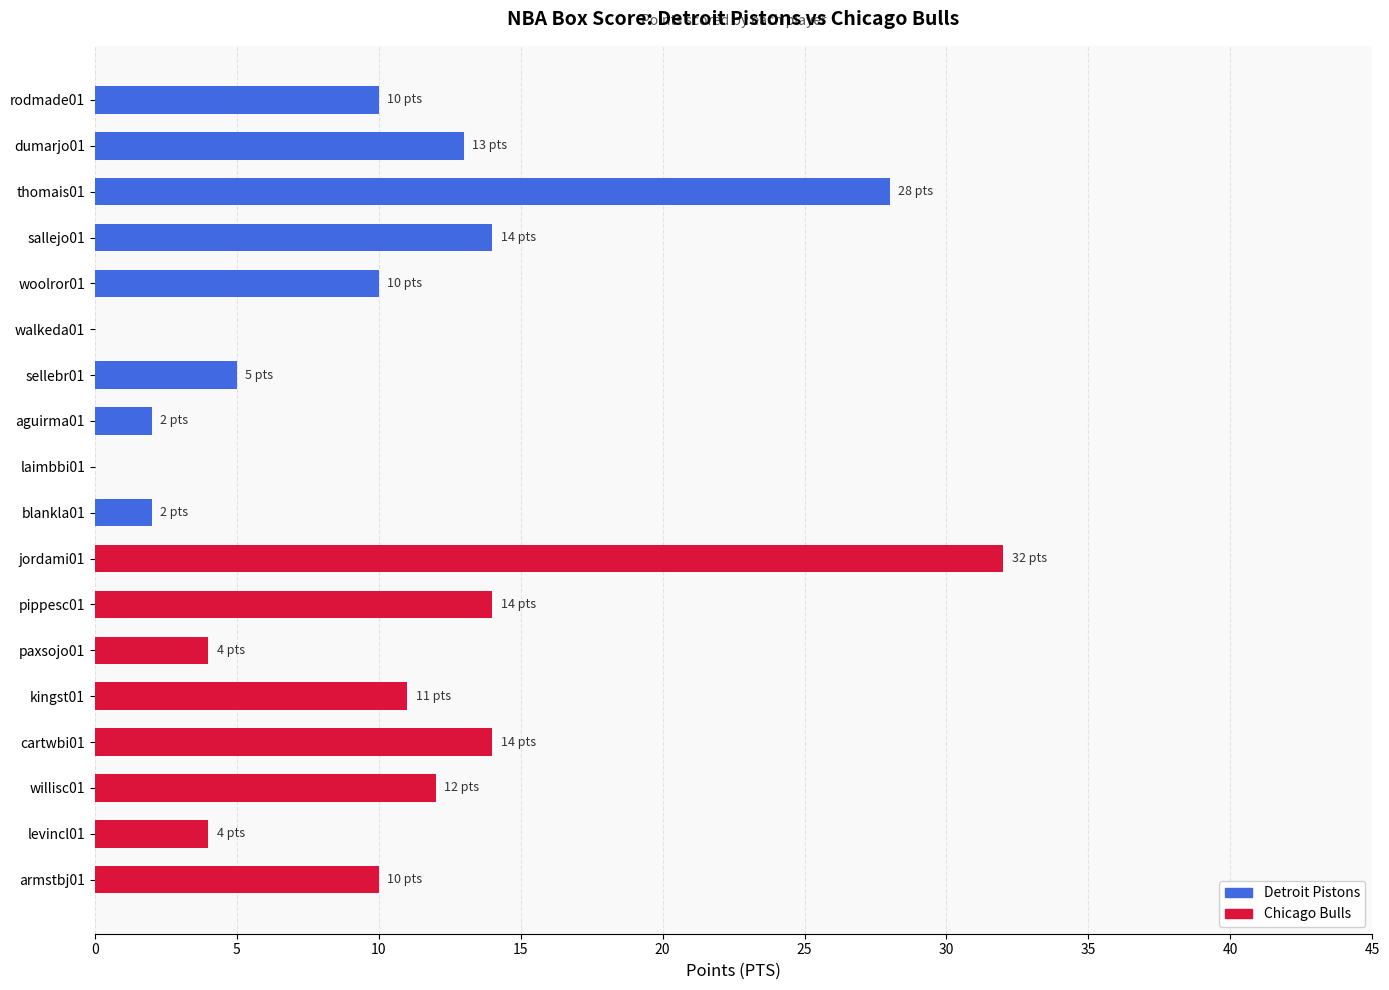

Is it true that the value at dumarjo01 is 6?

False